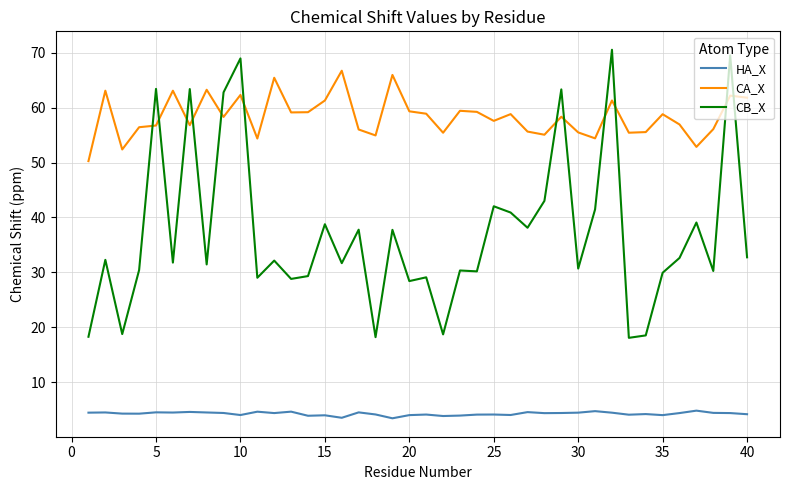

Which series has the largest range (max minus min)?

CB_X